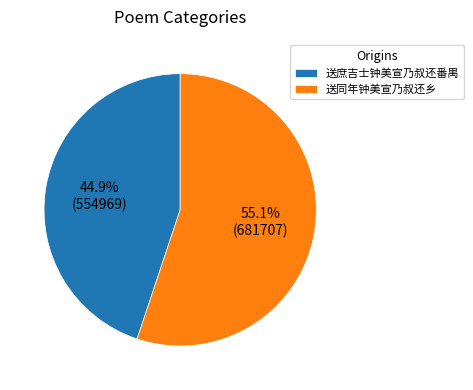

Rank the categories by value from lowest to highest.

送庶吉士钟美宣乃叔还番禺, 送同年钟美宣乃叔还乡